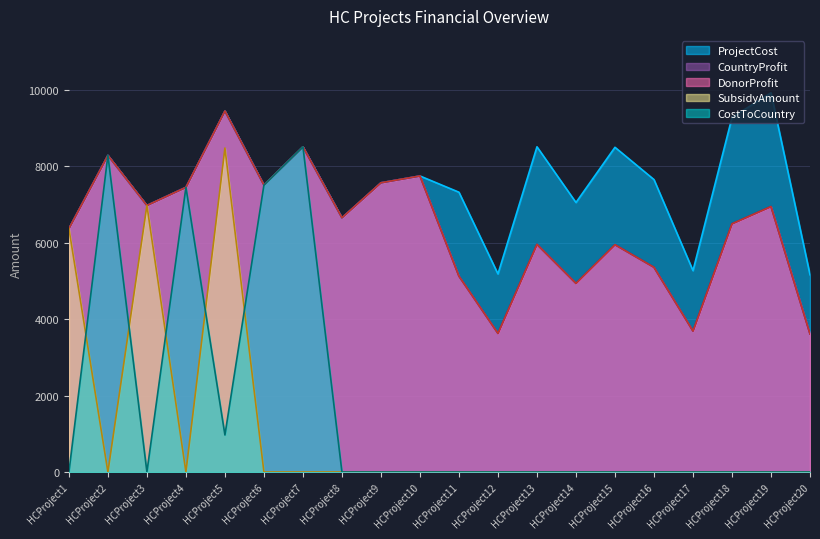

True or false: CostToCountry and ProjectCost cross at least once.

False